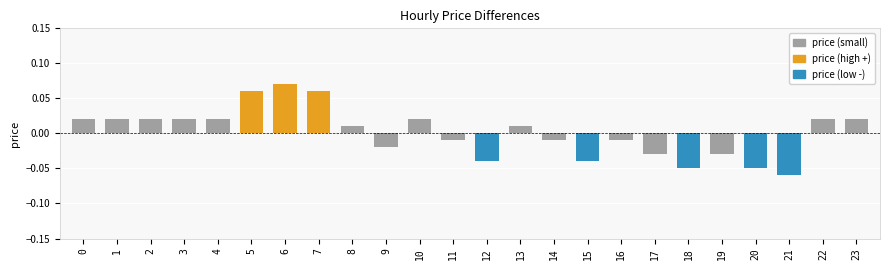

At which category does the chart reach its peak across all series?

6